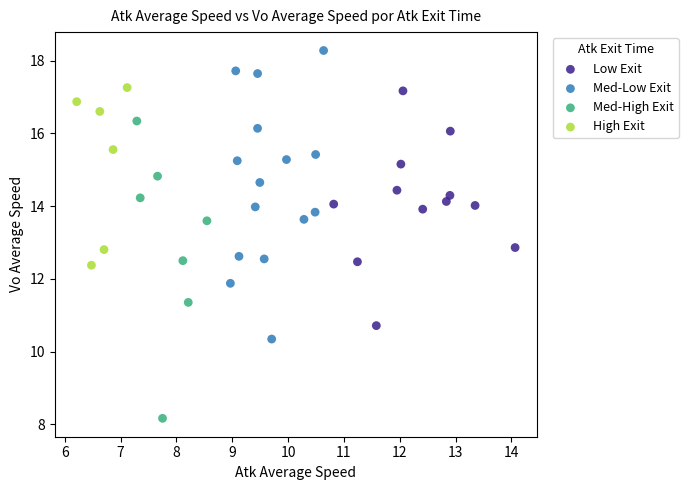

What are all the series names shown in the legend?

Low Exit, Med-Low Exit, Med-High Exit, High Exit